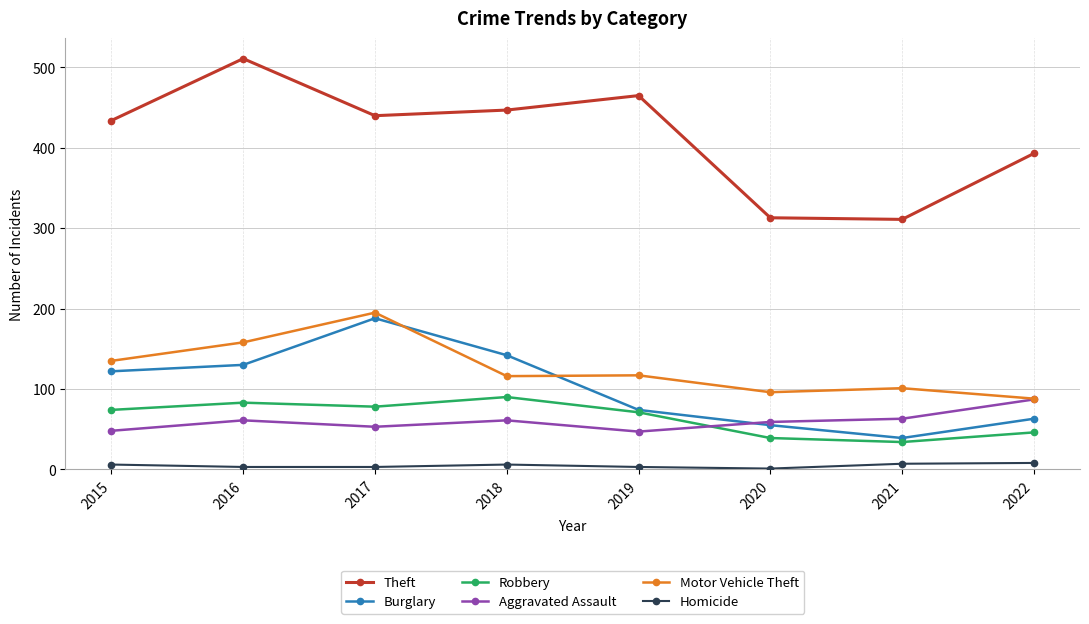

How many times do Aggravated Assault and Burglary cross each other?

1